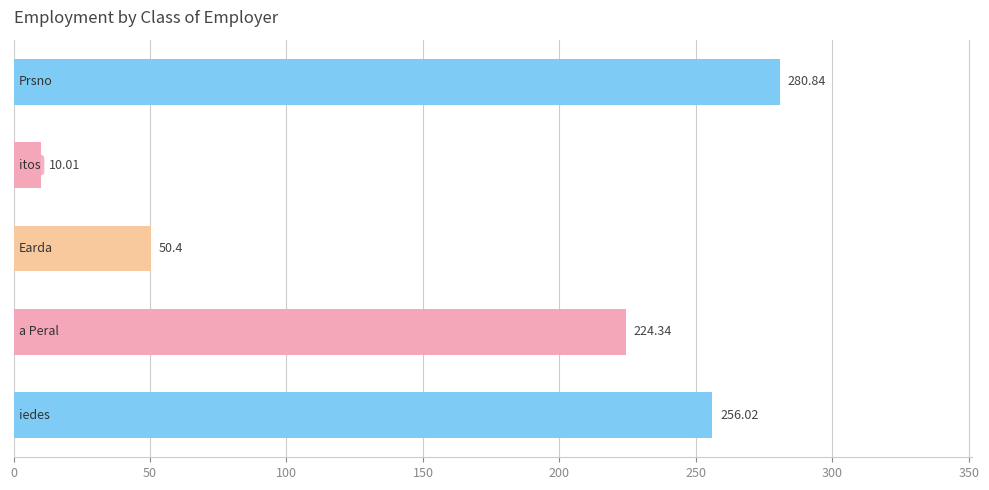

What is the average value?

164.3